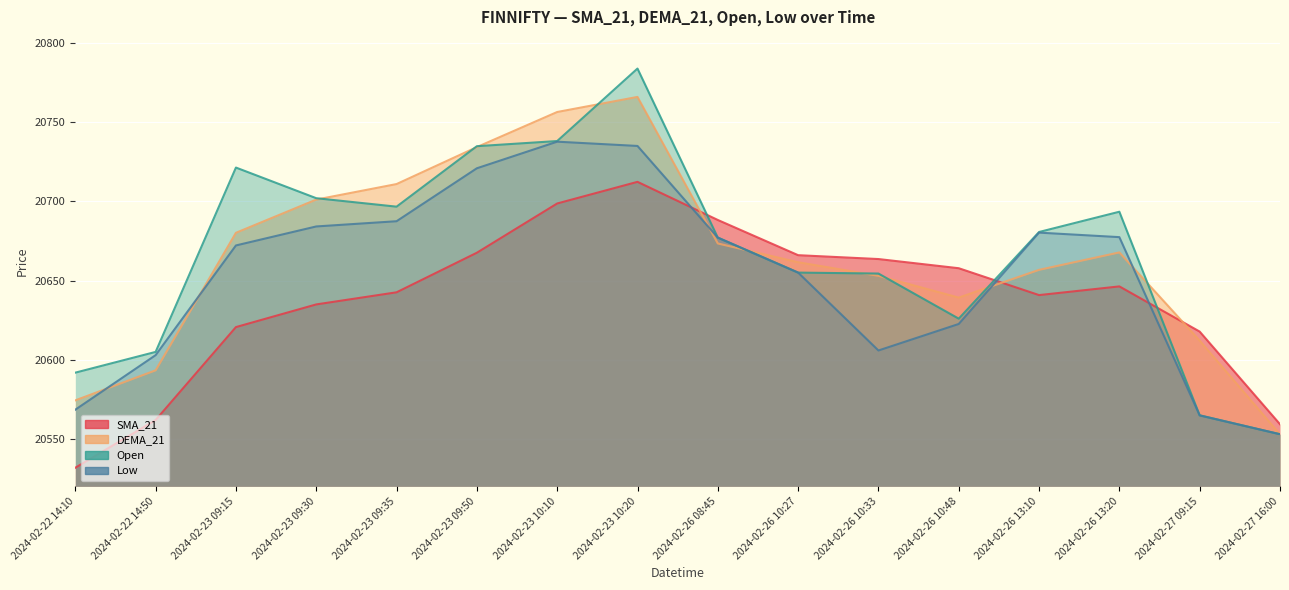

At which label does Open reach its minimum?

2024-02-27 16:00